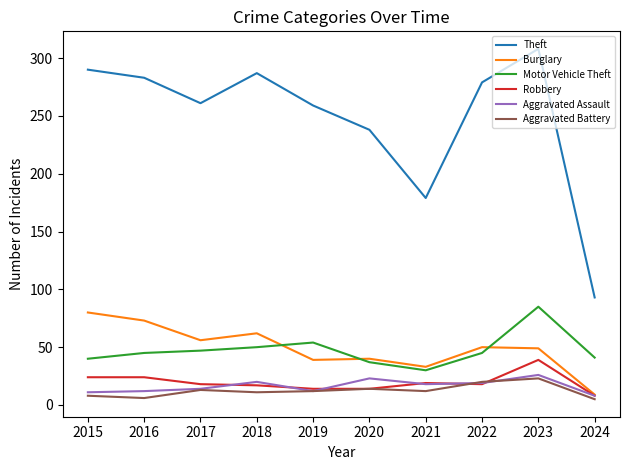

Is it true that Burglary equals 9 at 2024?

True